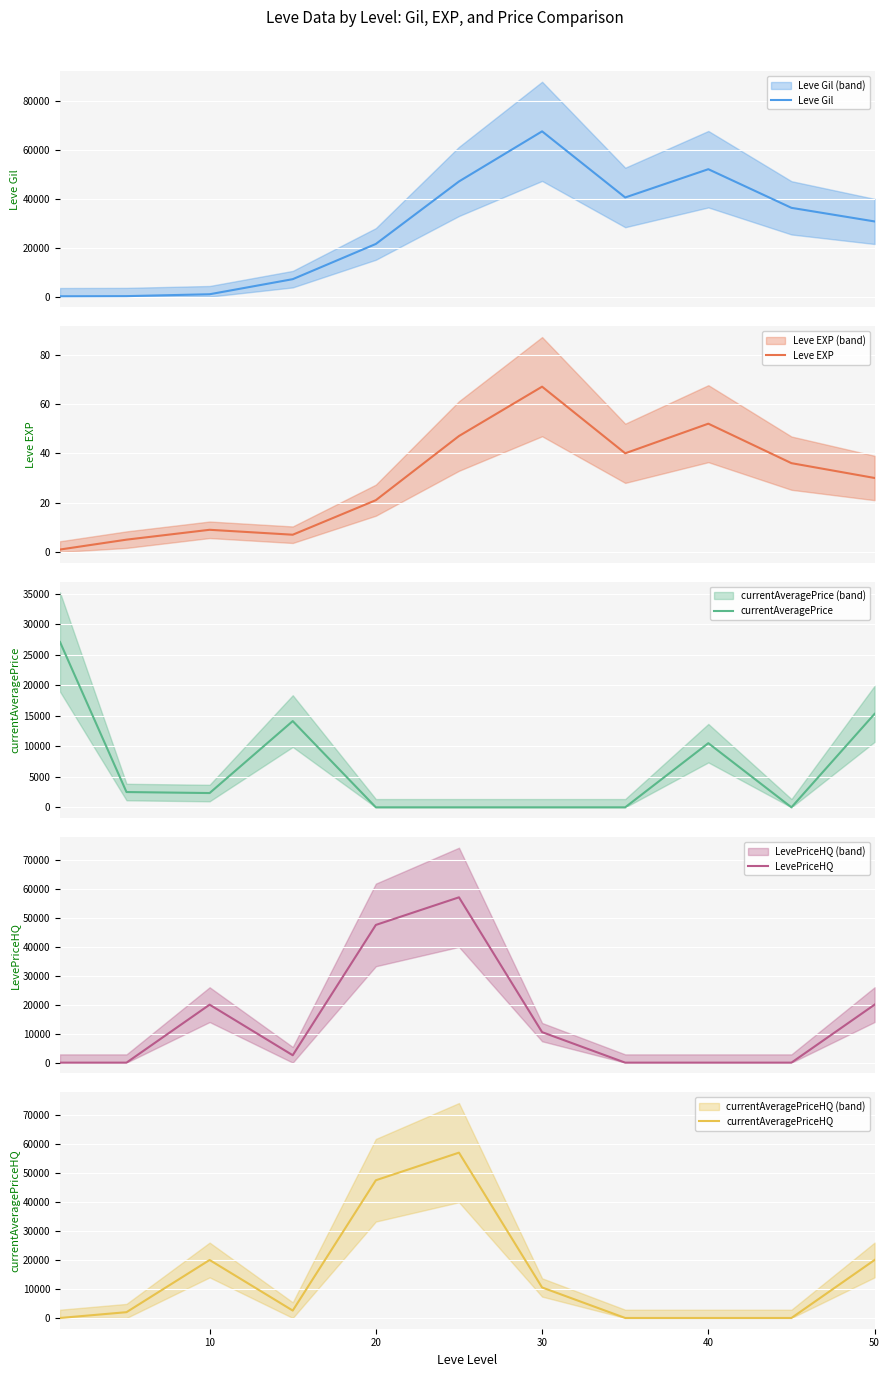

Which series ends up on top after the final intersection of currentAveragePriceHQ and Leve Gil?

Leve Gil